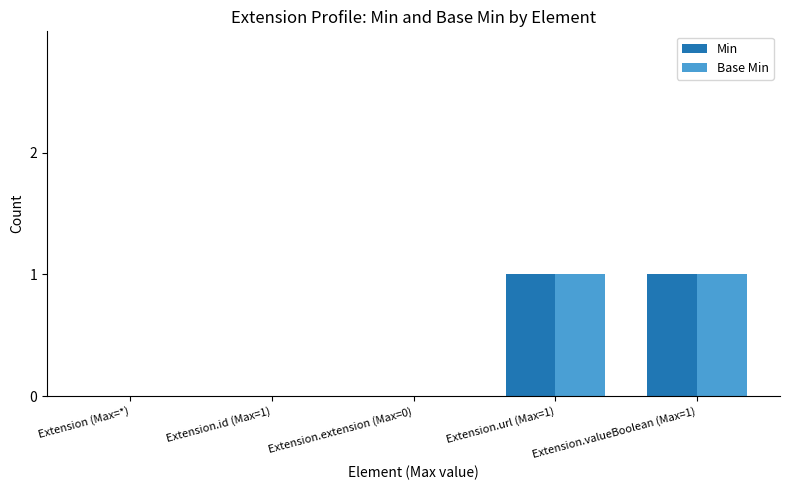

The value of Min at Extension.valueBoolean (Max=1) is 0. True or false?

False